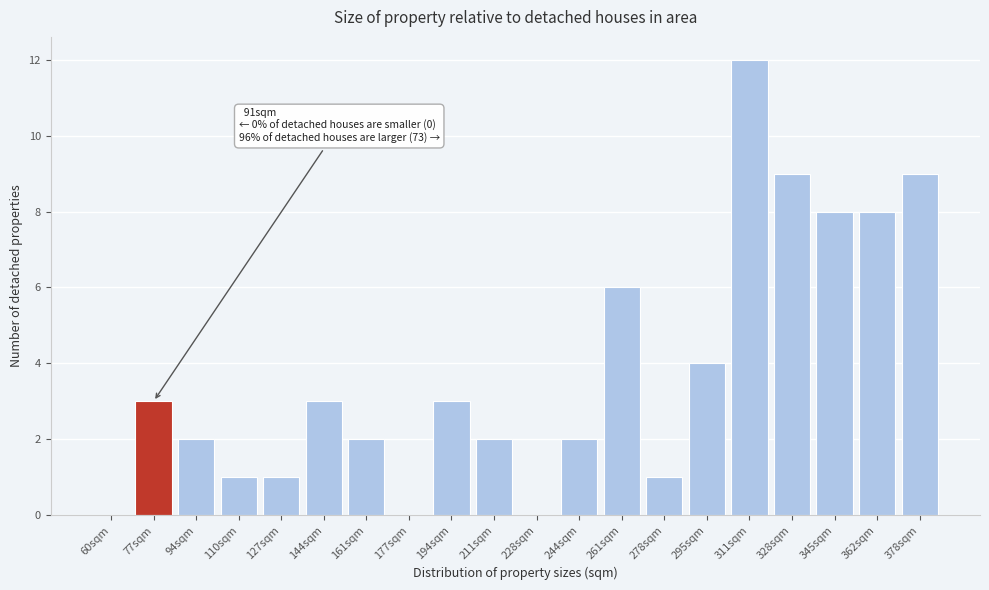

Reading left to right, what are all the values shown in this chart?

60sqm=0	77sqm=3	94sqm=2	110sqm=1	127sqm=1	144sqm=3	161sqm=2	177sqm=0	194sqm=3	211sqm=2	228sqm=0	244sqm=2	261sqm=6	278sqm=1	295sqm=4	311sqm=12	328sqm=9	345sqm=8	362sqm=8	378sqm=9